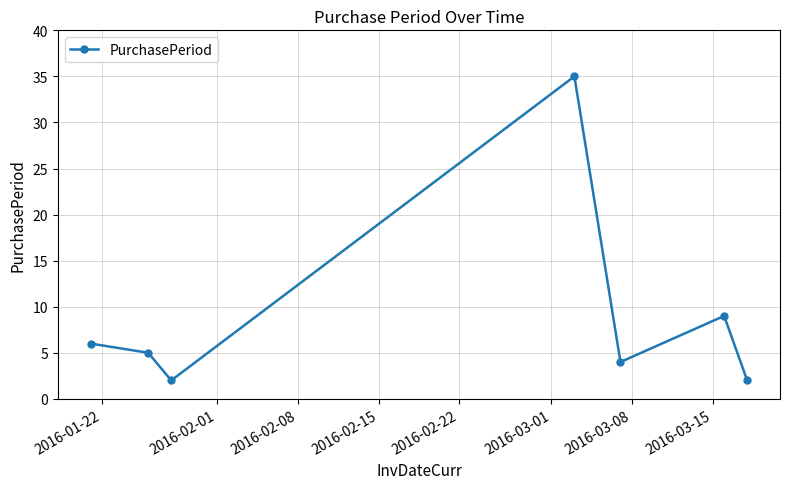

True or false: the data has more than 2 interior local peaks.

False